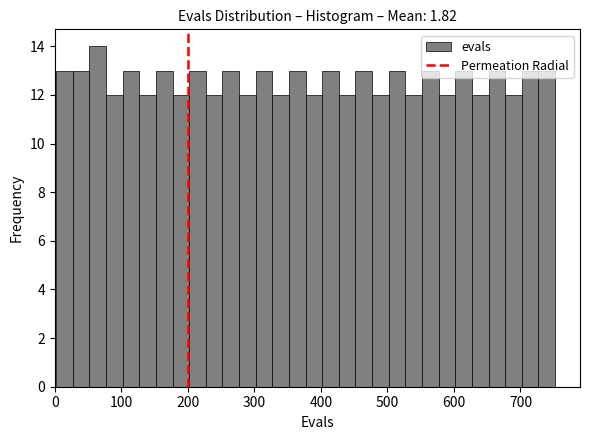

Read against the x-axis, roughly where is the centre of the tallest bar?

60